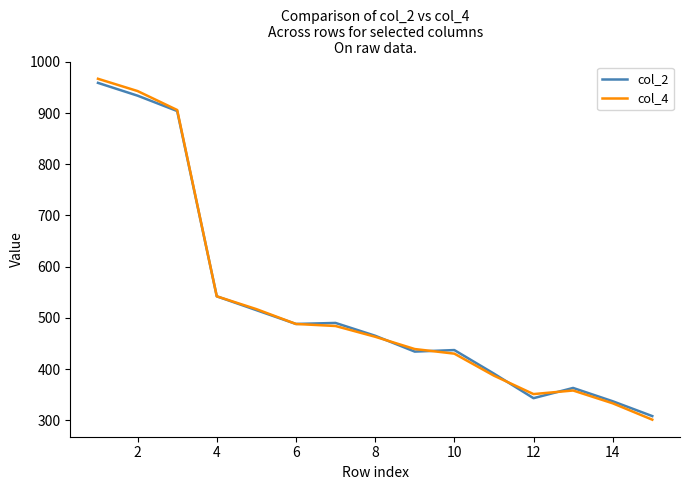

How many series are shown in this chart?

2